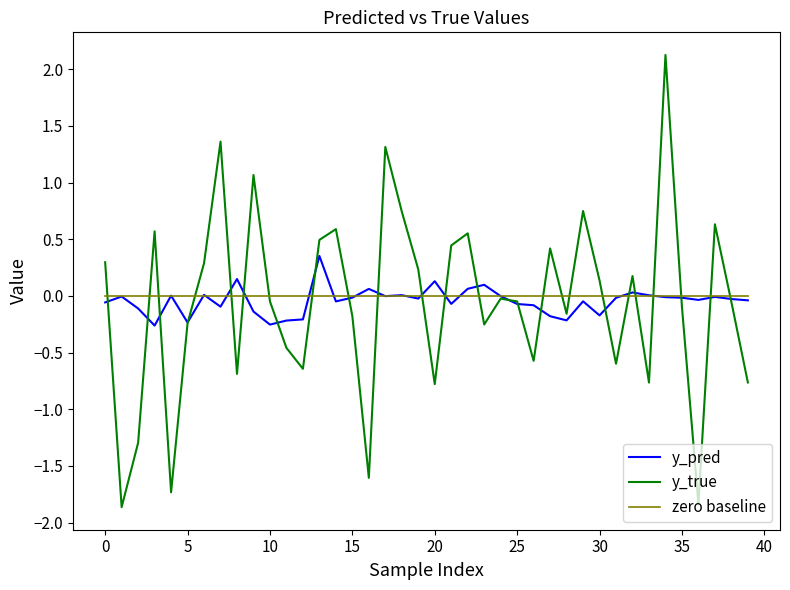

Which series has the largest range (max minus min)?

y_true